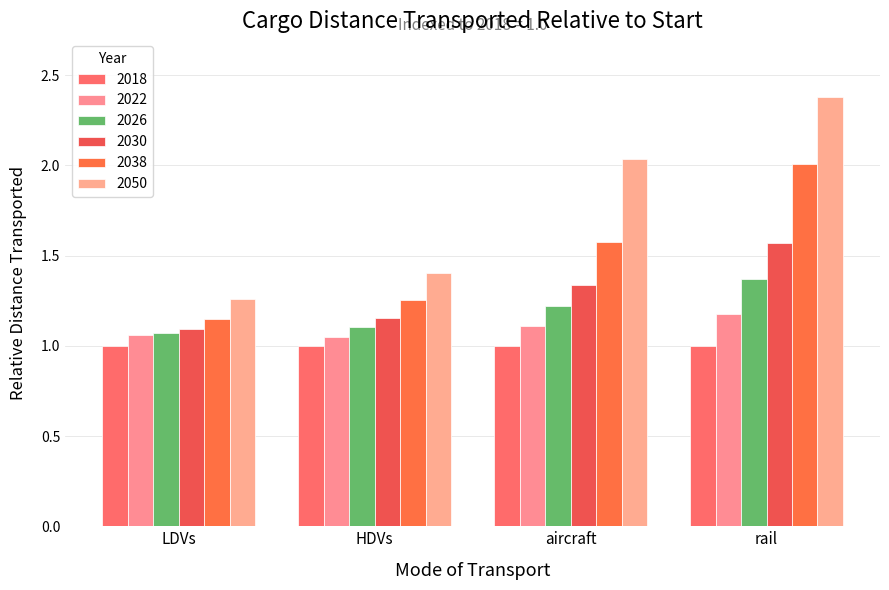

How many 2030 values are between 1 and 2?

4